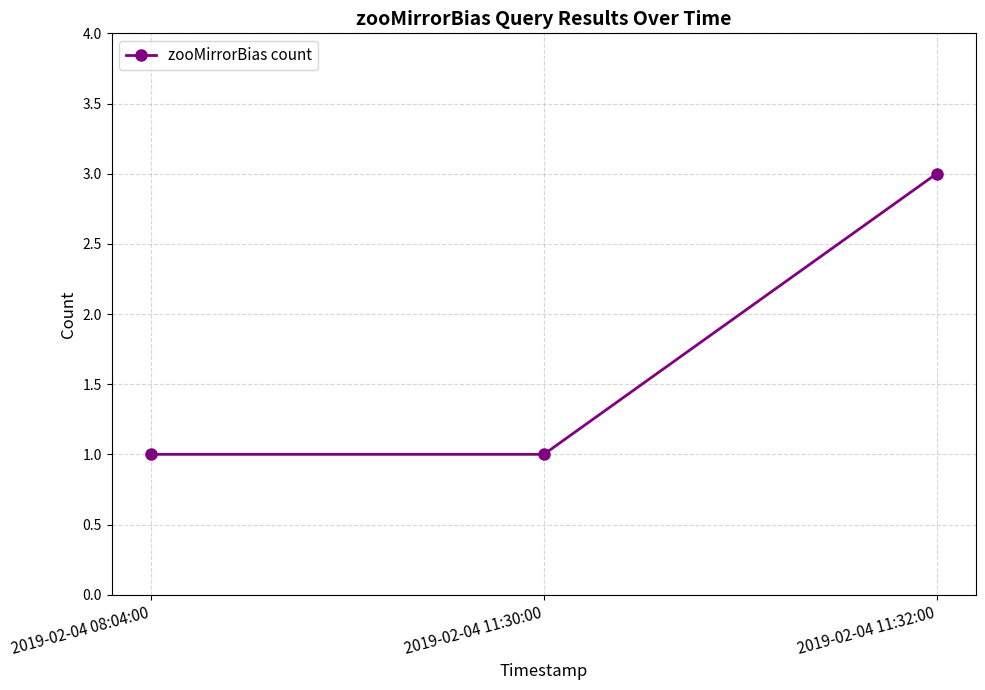

The chart shows a value of 2 at 2019-02-04 08:04:00. True or false?

False